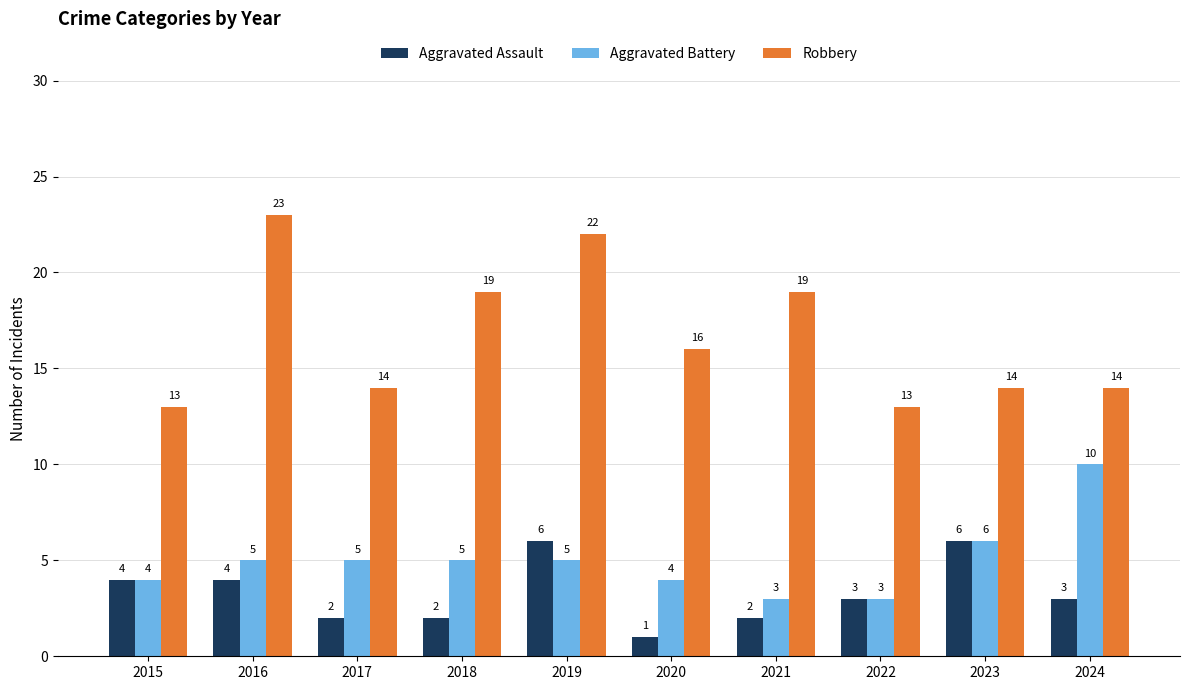

Which label corresponds to the largest value in the chart?

2016